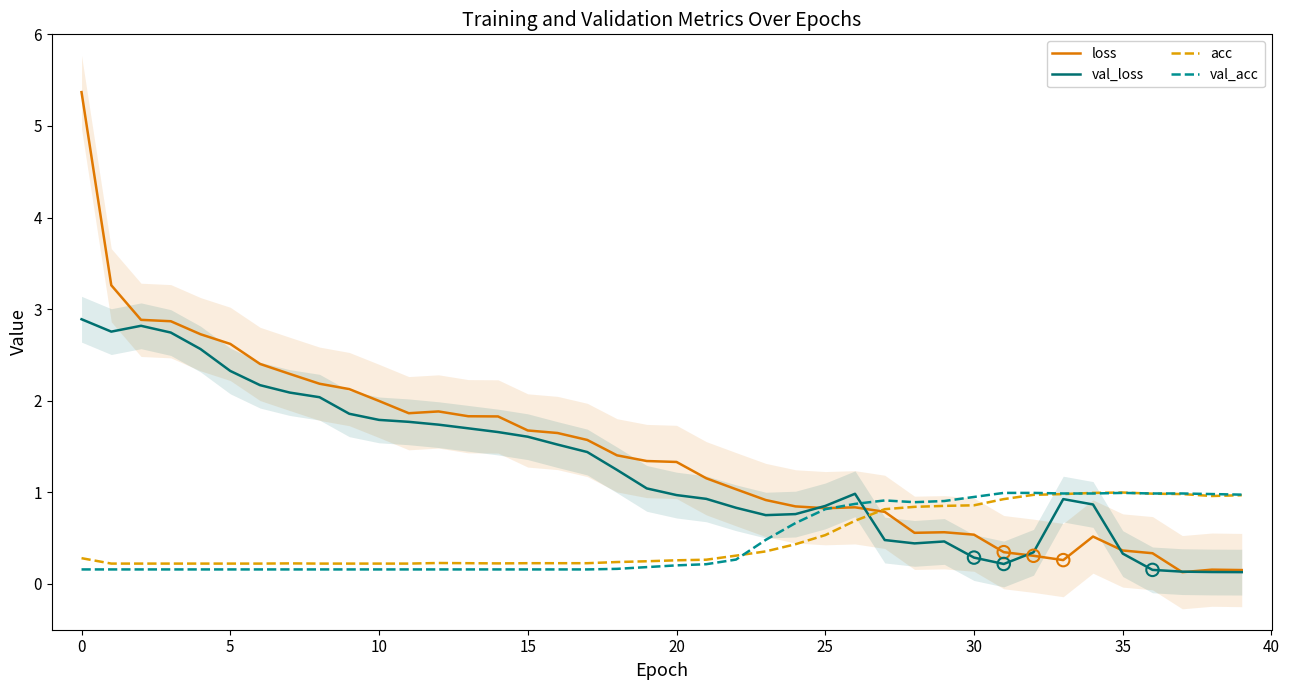

Which series has the largest total across all categories?

loss